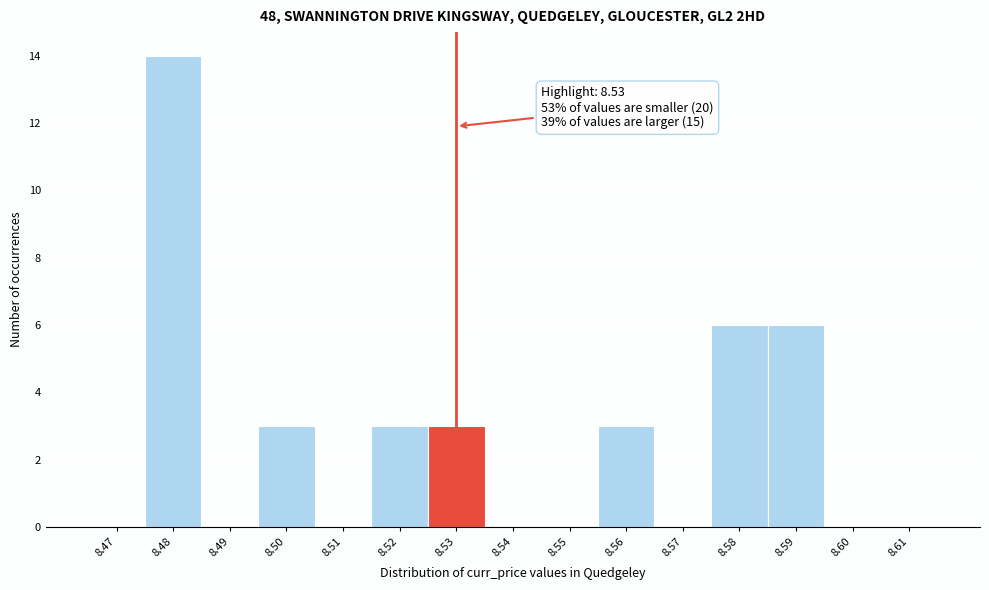

Which range on the x-axis has the tallest bar?

8.475 to 8.485